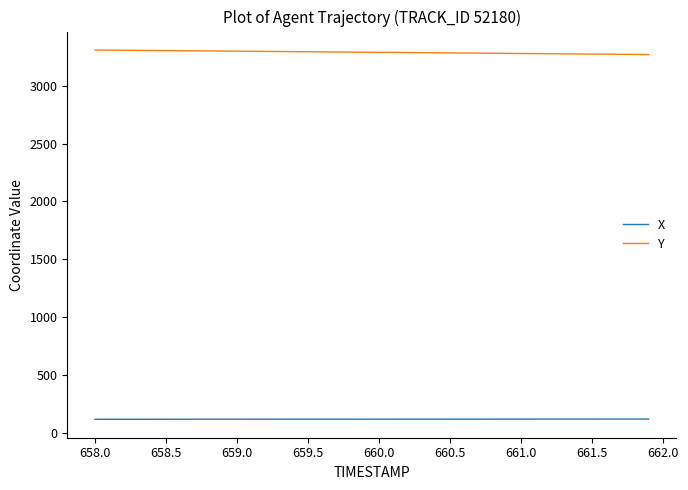

What is the lowest value of the X series?

117.9